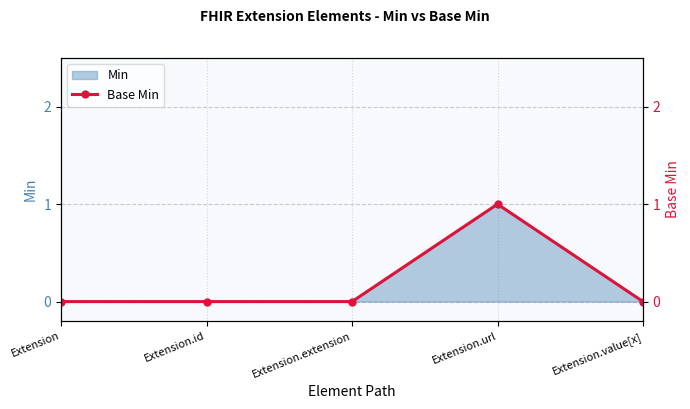

At which category does the chart reach its peak across all series?

Extension.url